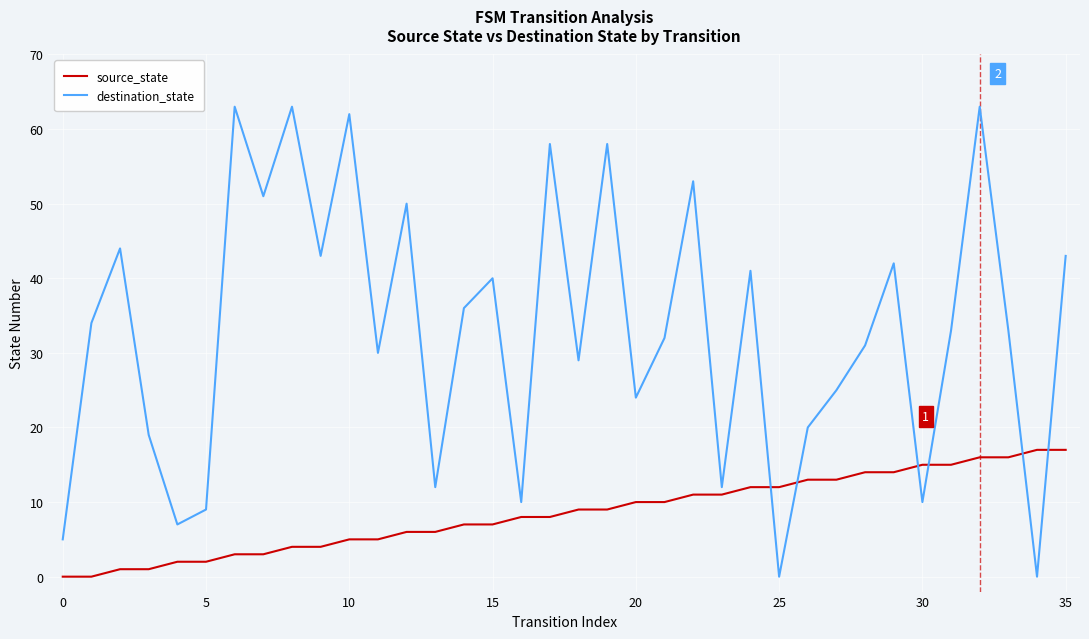

Reading right to left, list all the values displayed in this chart.

source_state: 17	17	16	16	15	15	14	14	13	13	12	12	11	11	10	10	9	9	8	8	7	7	6	6	5	5	4	4	3	3	2	2	1	1	0	0
destination_state: 43	0	33	63	33	10	42	31	25	20	0	41	12	53	32	24	58	29	58	10	40	36	12	50	30	62	43	63	51	63	9	7	19	44	34	5